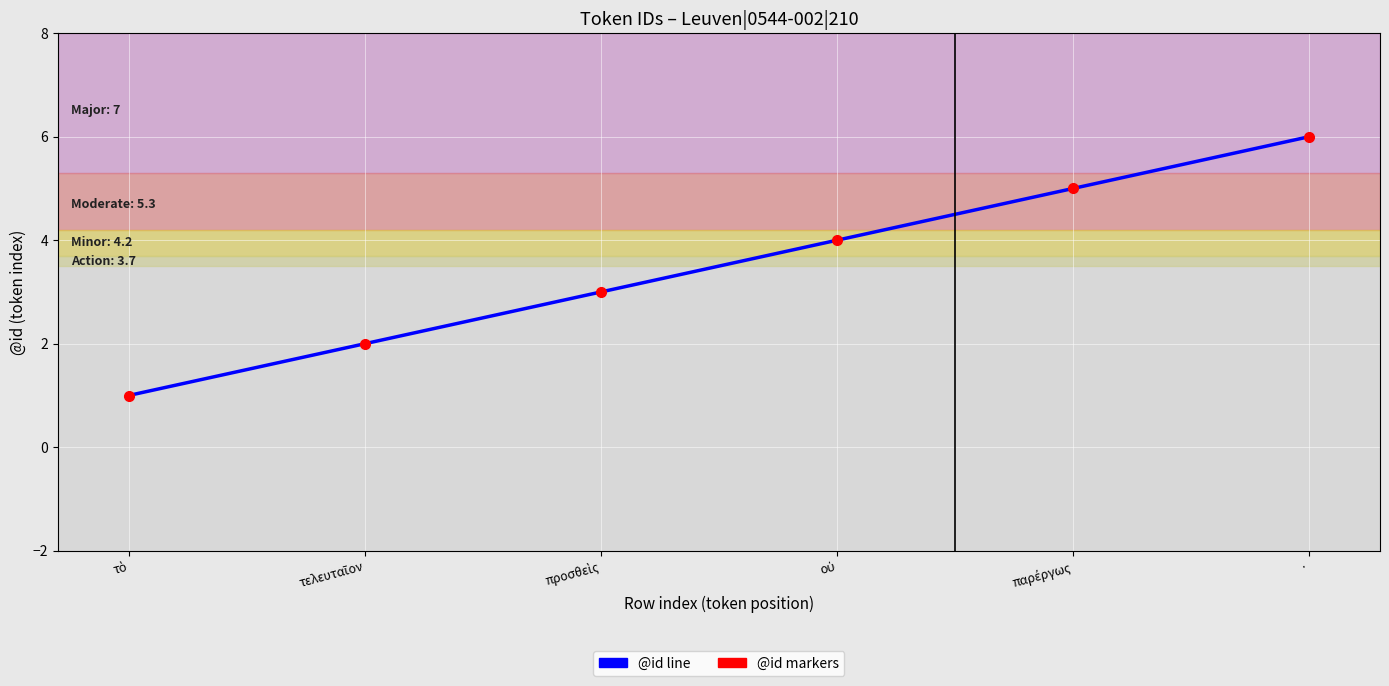

What is the label of the 6th point from the left?

·